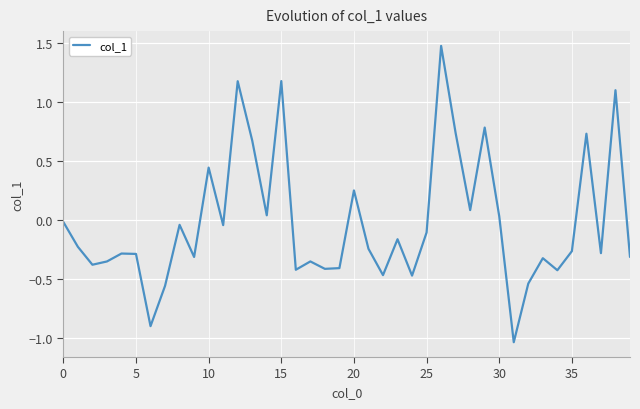

What is the difference between the maximum and minimum values?

2.5